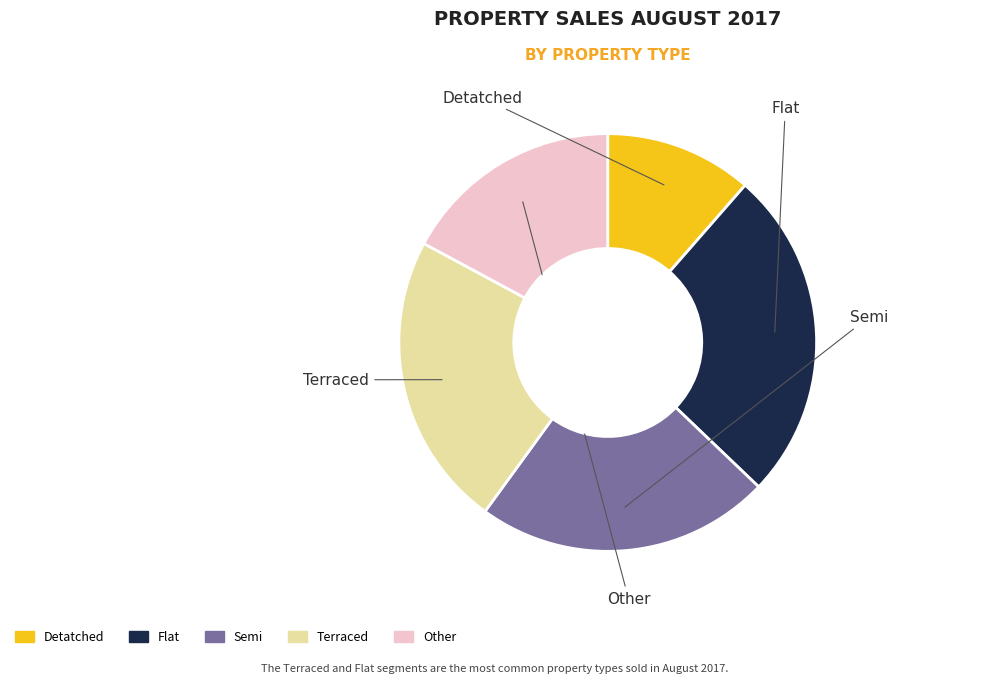

True or false: Semi accounts for 21% of the total.

True